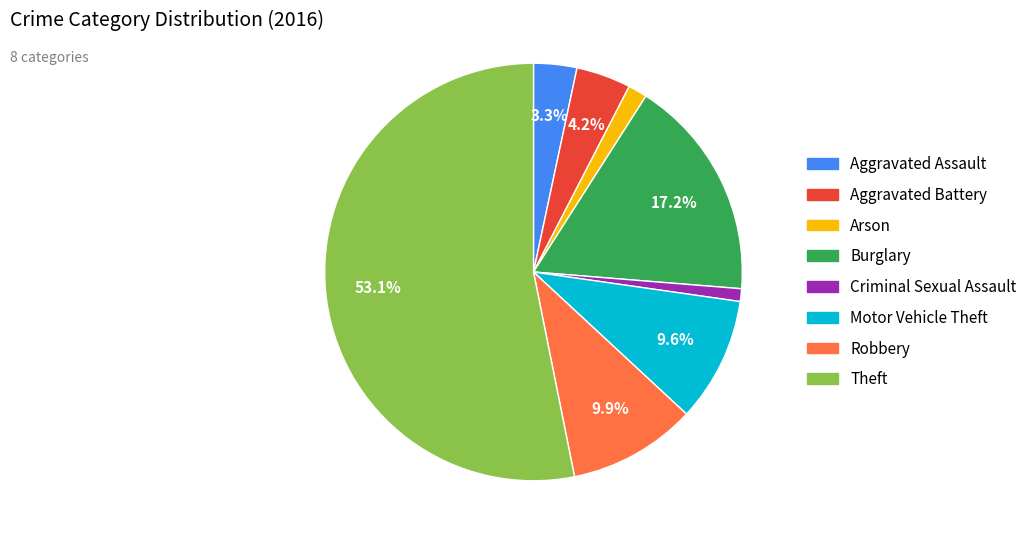

Is it true that Aggravated Assault is 3% of the pie?

True